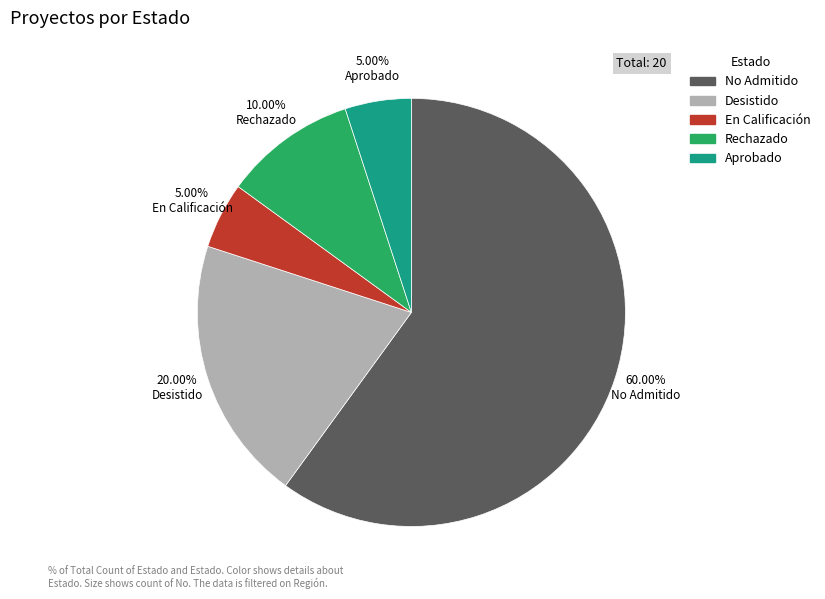

Is there a majority slice in this chart?

Yes